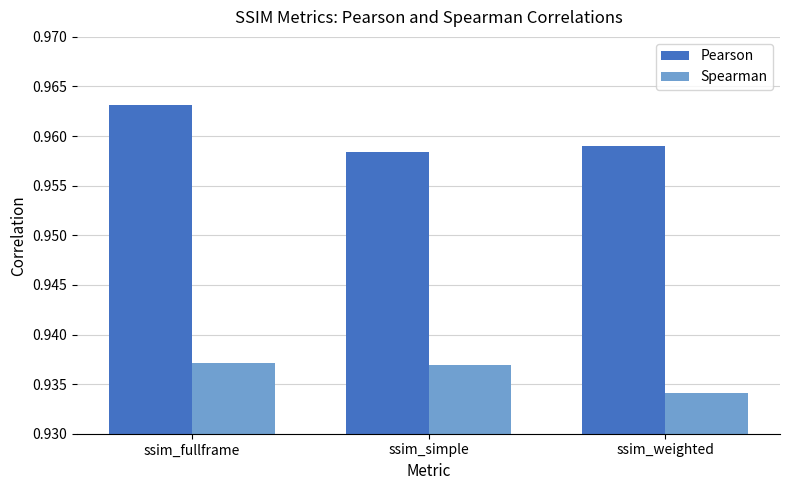

At which category does the chart reach its peak across all series?

ssim_fullframe